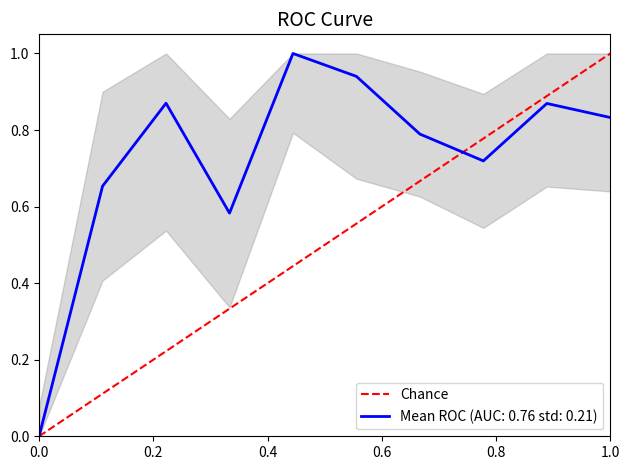

The Mean ROC (AUC: 0.76 std: 0.21) series shows 0.0 at 0.0. True or false?

True